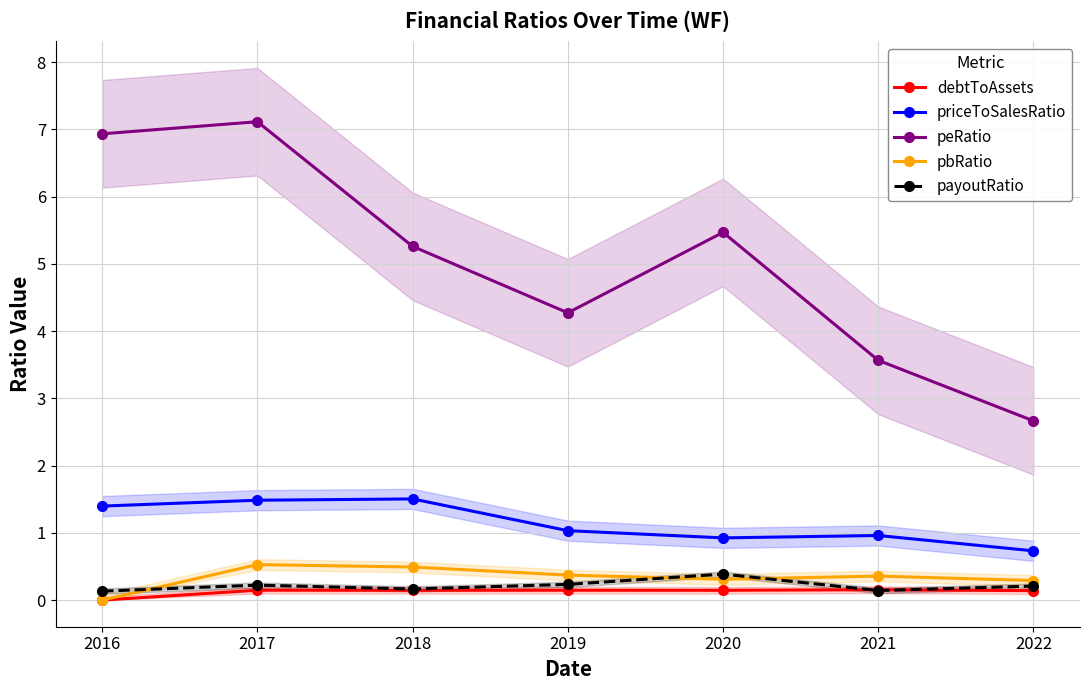

True or false: priceToSalesRatio and peRatio intersect in this chart.

False